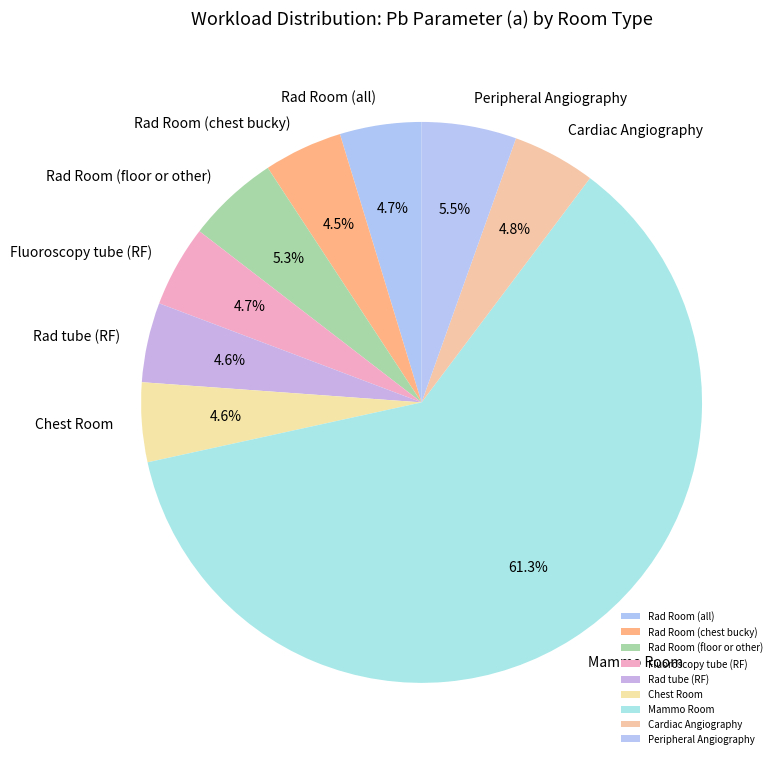

The Peripheral Angiography slice represents 11% of the pie. True or false?

False